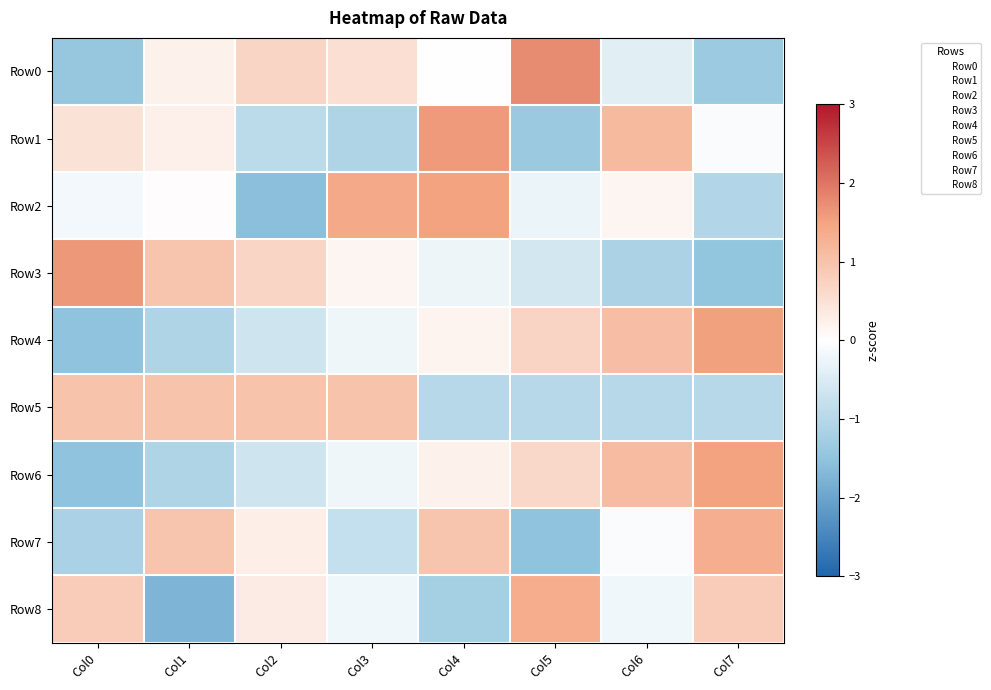

What is the total value across all series at Col4?

2.0